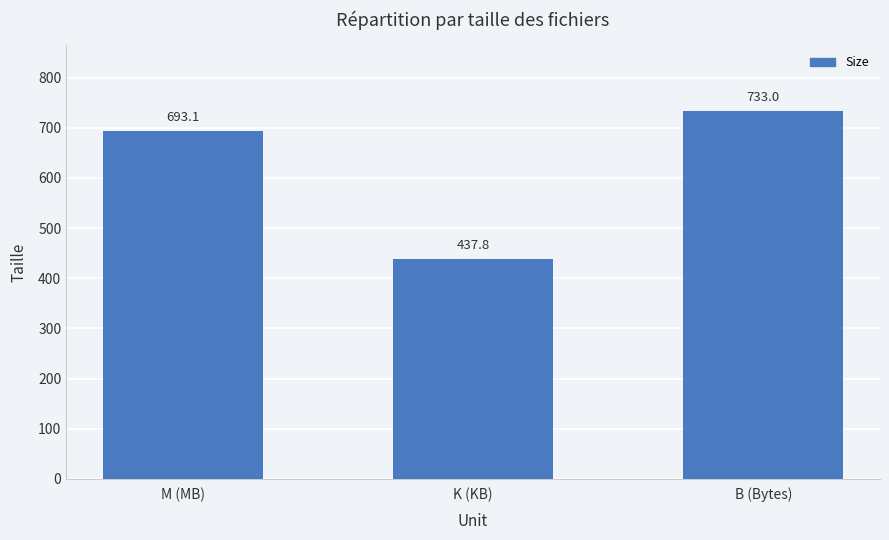

Which category has the lowest value across all series?

K (KB)